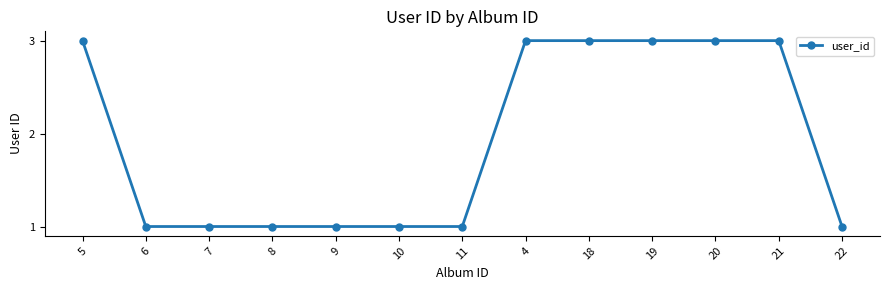

How many distinct data groups are displayed?

1